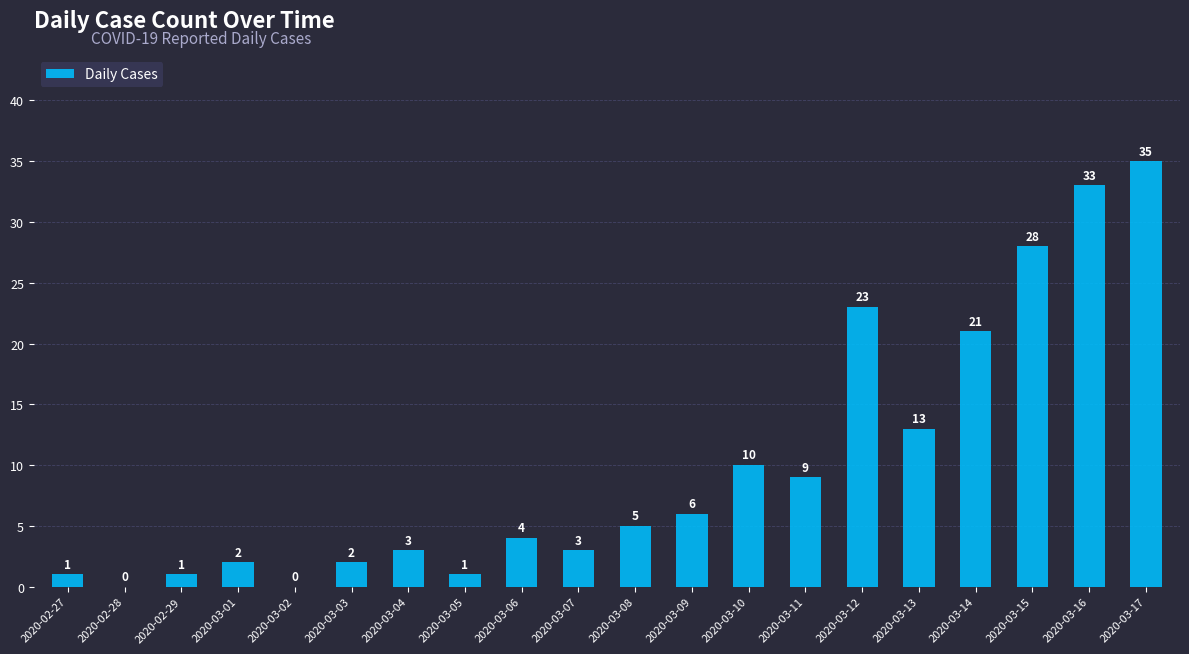

What is the sum of all values?

200